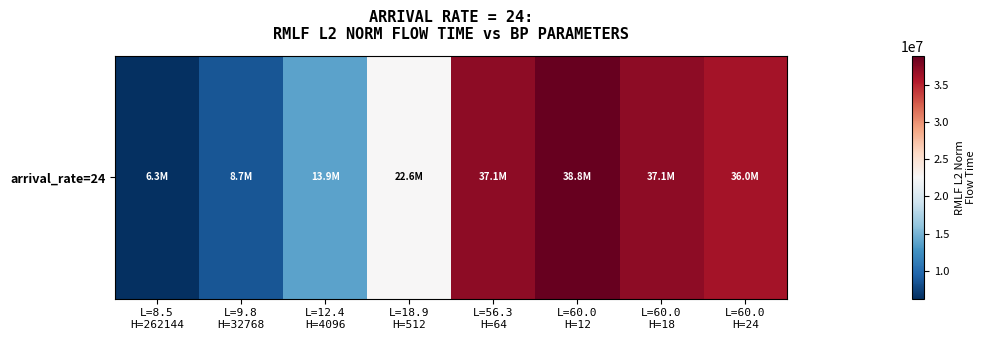

Reading left to right, what are all the values shown in this chart?

6276060.9	8679792.0	13892797.8	22574613.6	37134243.0	38825760.7	37060751.6	36048482.5